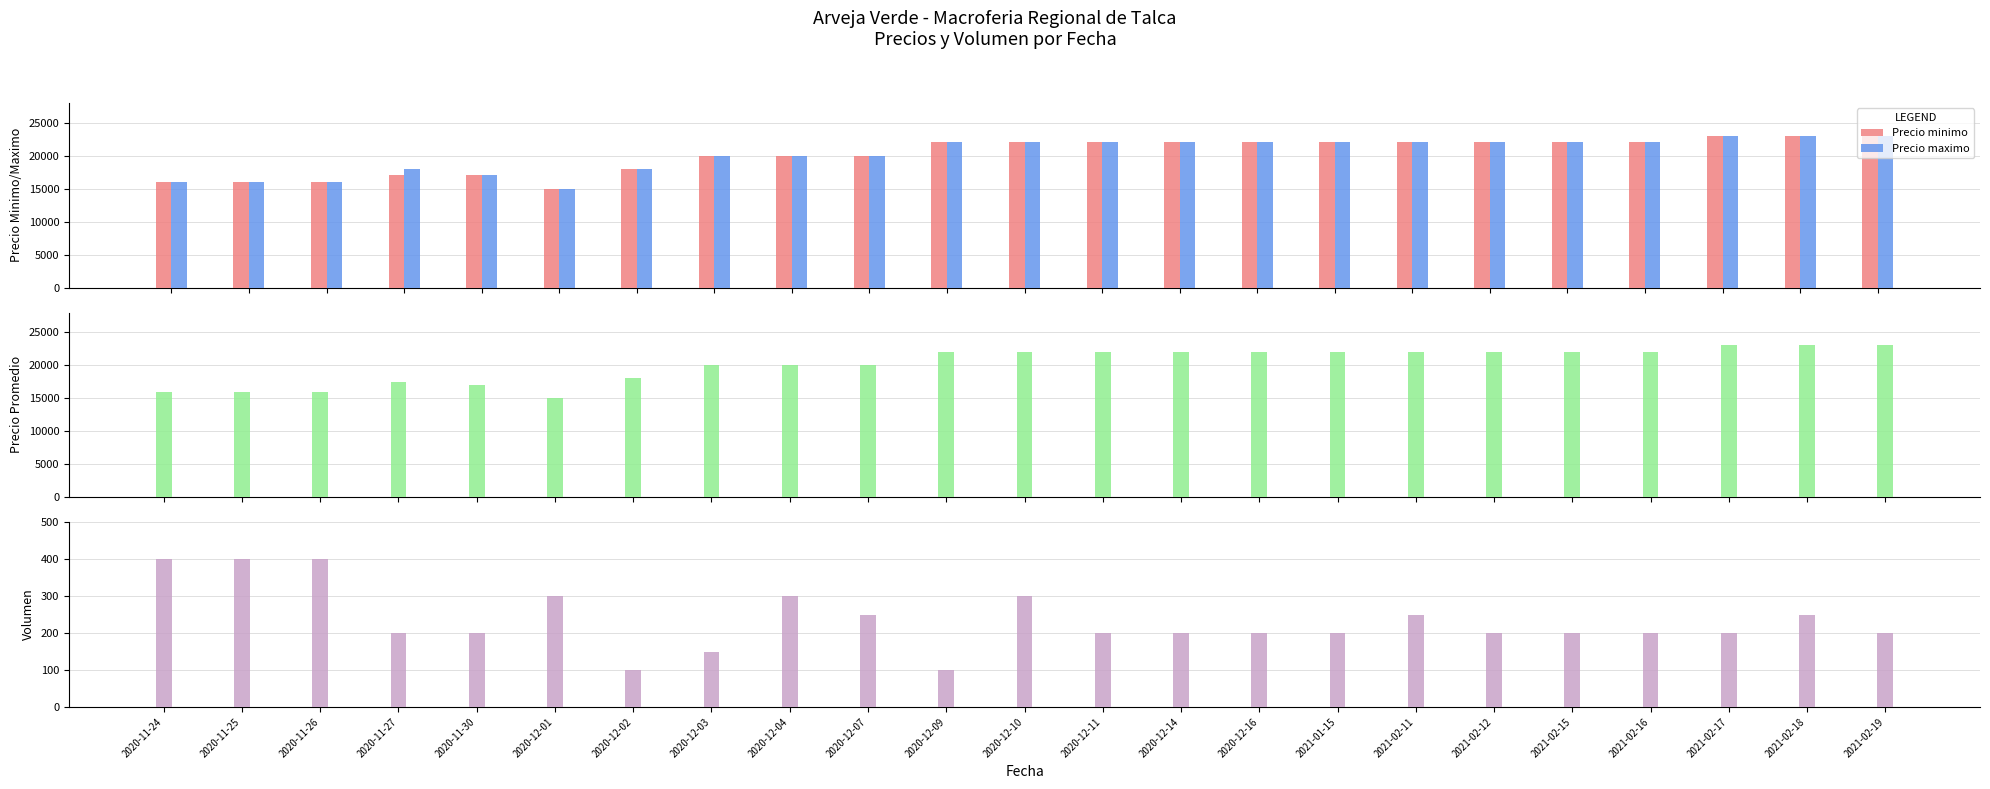

How many distinct data groups are displayed?

4